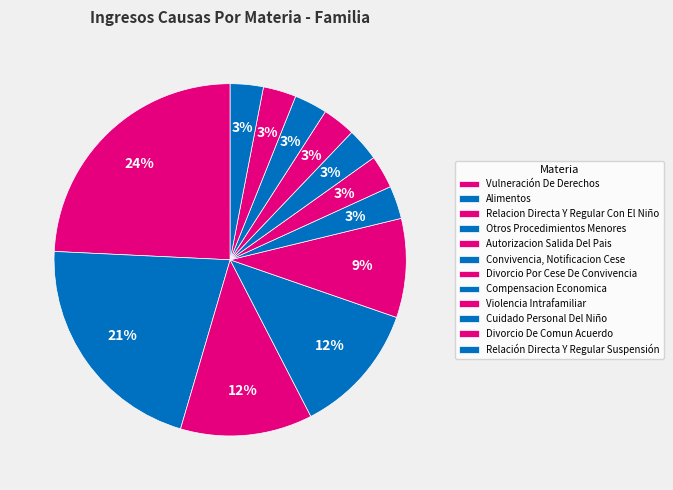

What is the total percentage of Relación Directa Y Regular Suspensión and Convivencia, Notificacion Cese?

6.1%